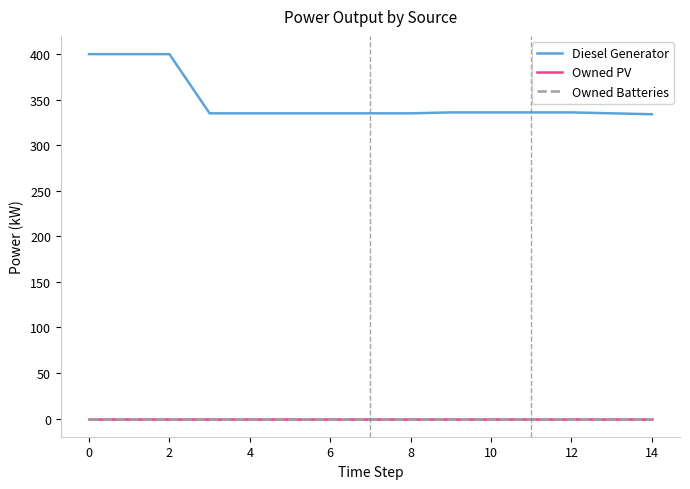

Is the value of Diesel Generator at 0 greater than the value of Owned Batteries at 14?

Yes